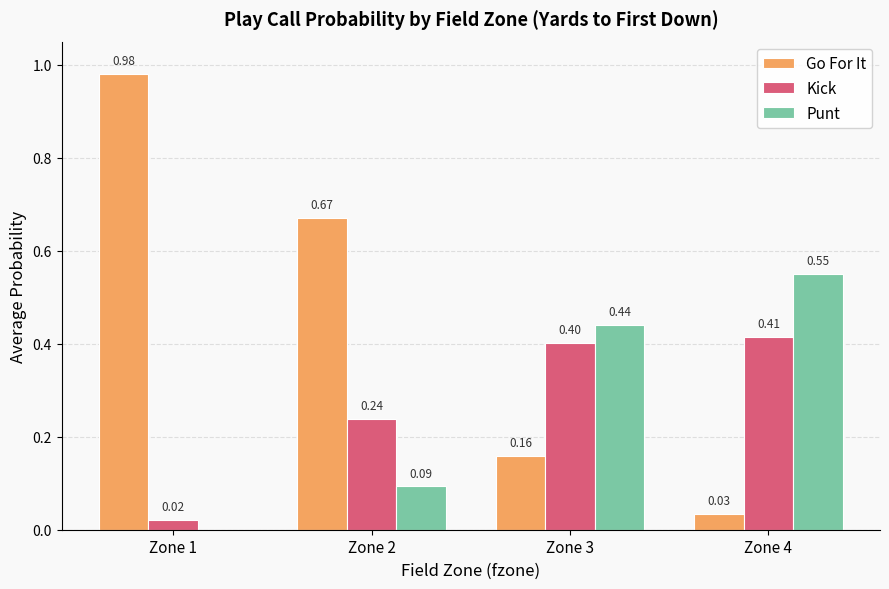

What is the sum of all Punt values?

1.1